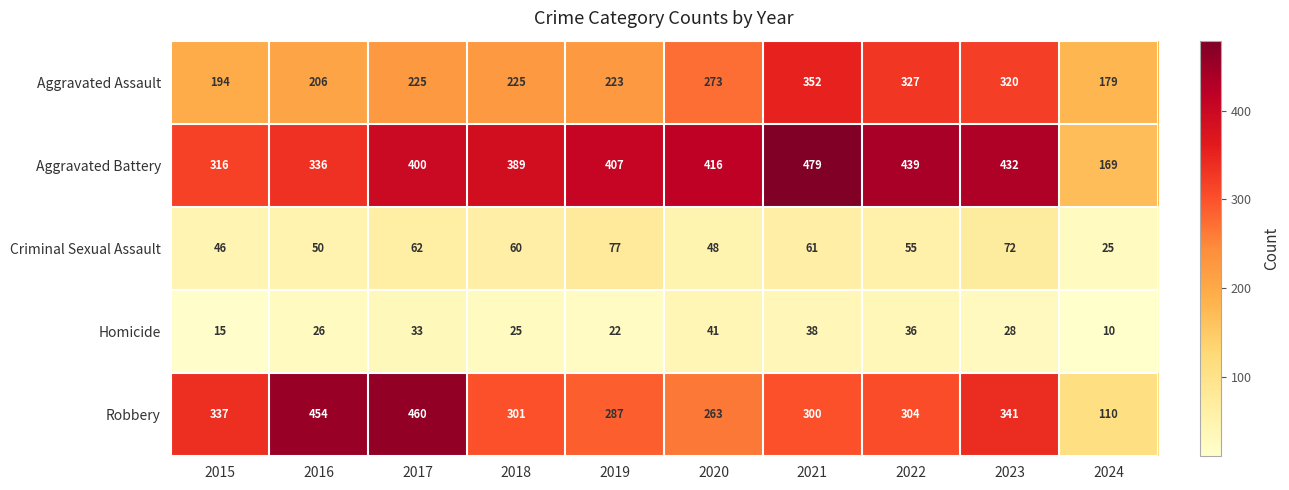

The value of Robbery at 2020 is 263. True or false?

True